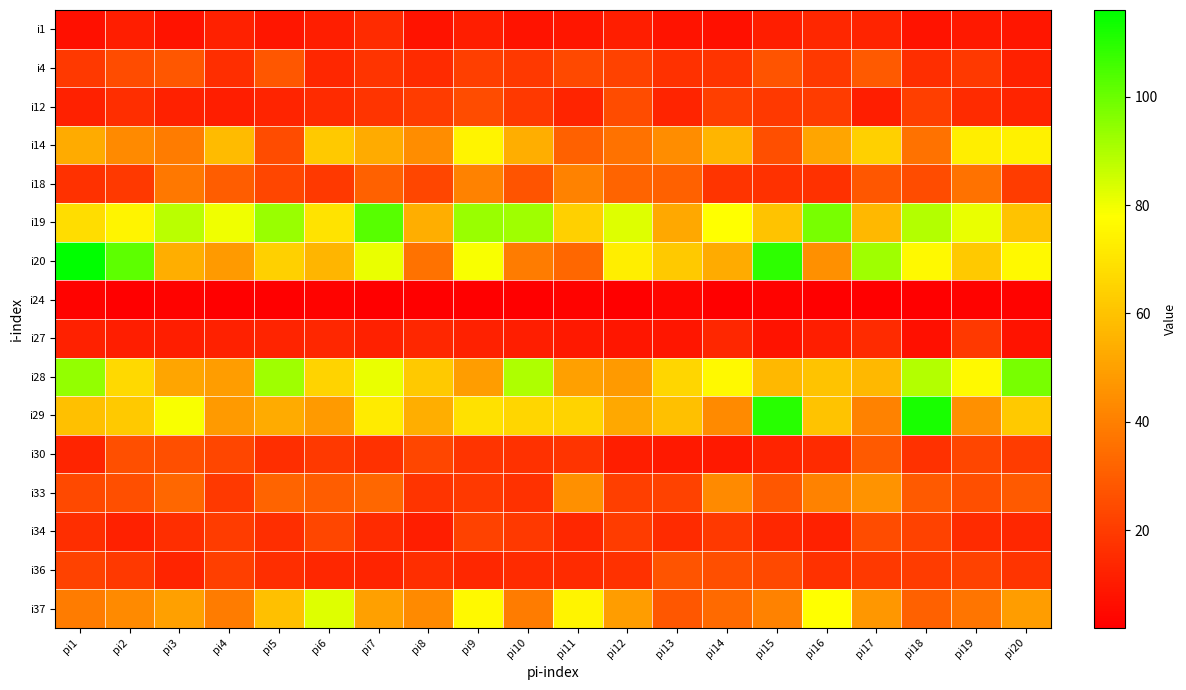

Which series has the largest total across all categories?

i19